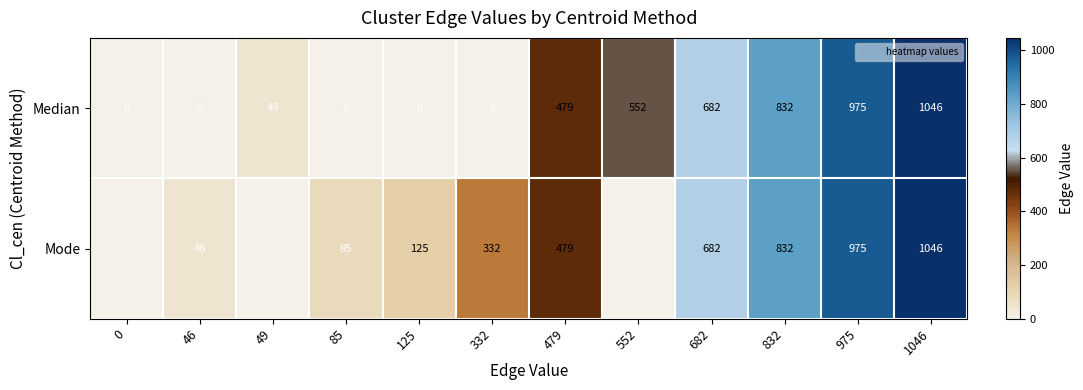

How many values in Median are above zero?

7